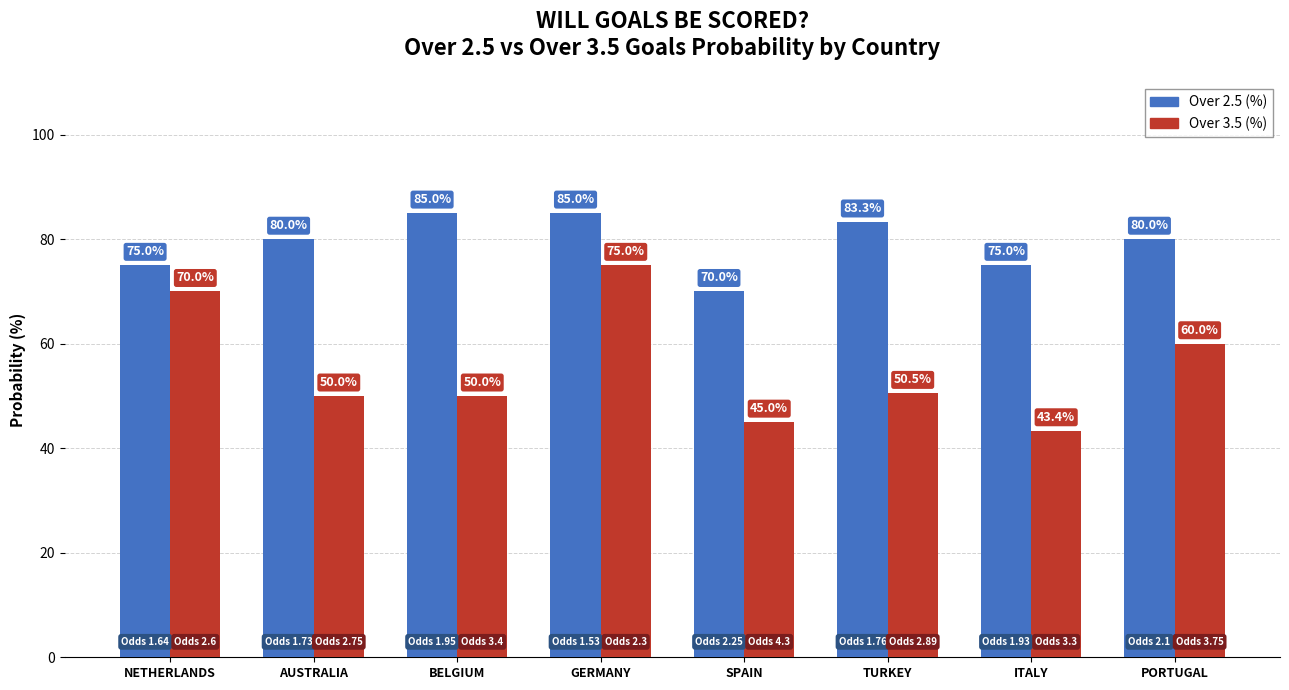

What is the label of the 5th bar from the right?

GERMANY